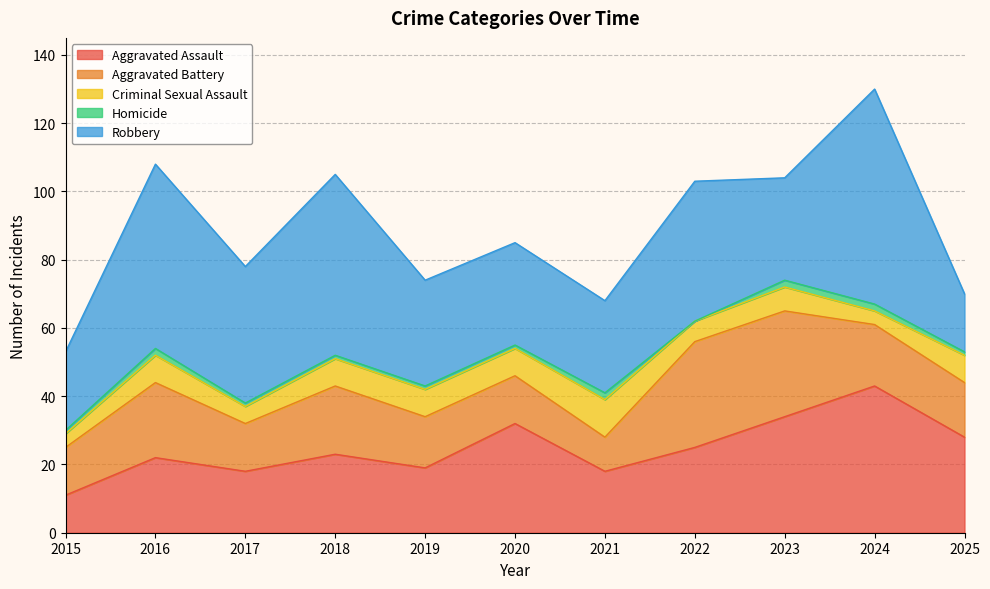

Which category has the highest value in the Aggravated Battery series?

2022